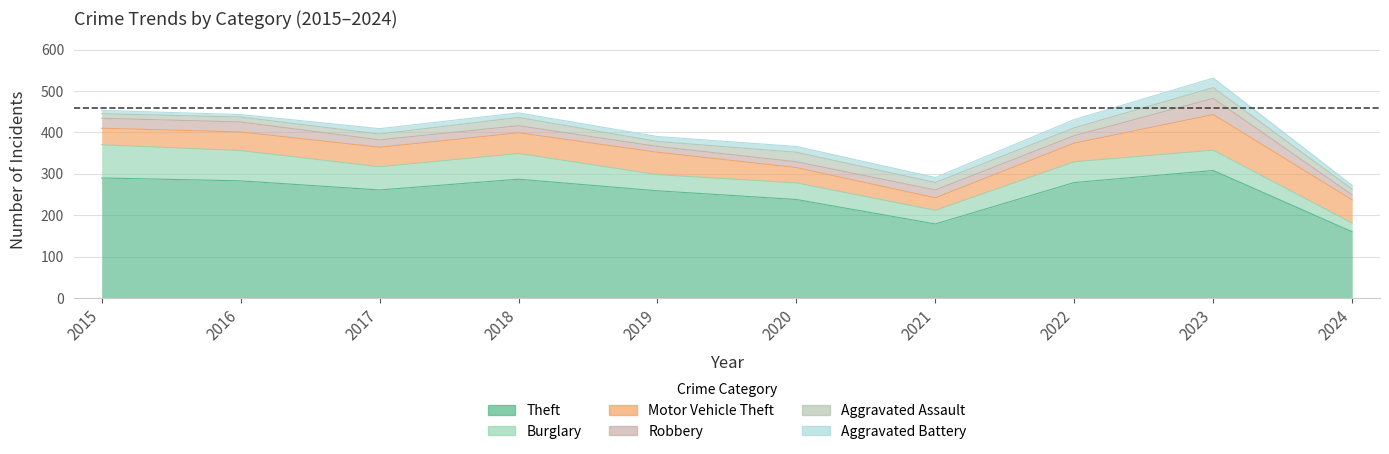

What is the difference between the second highest and minimum values in the Burglary series?

52